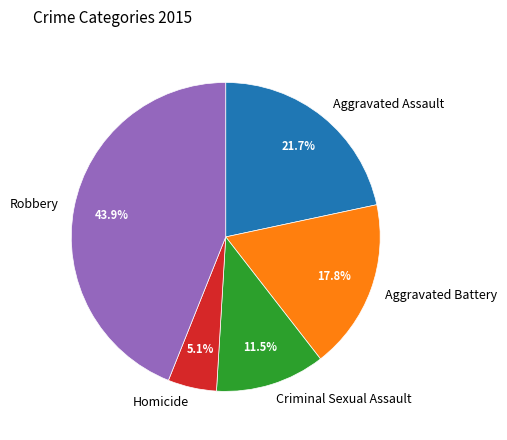

Rank the categories by value from lowest to highest.

Homicide, Criminal Sexual Assault, Aggravated Battery, Aggravated Assault, Robbery